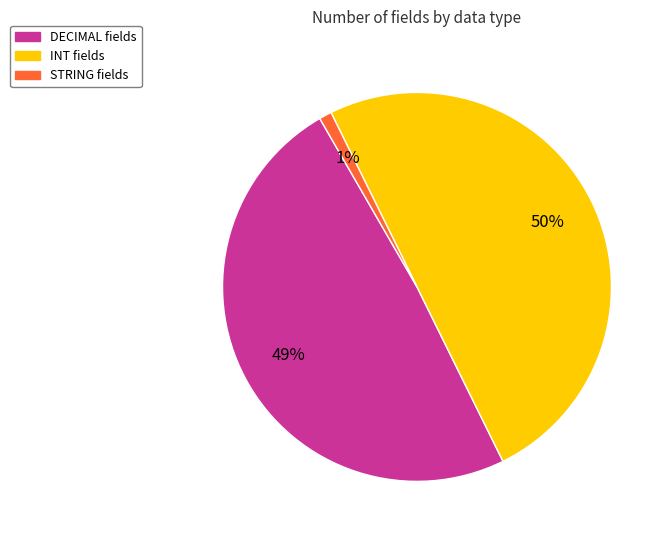

Count the number of slices in the pie.

3